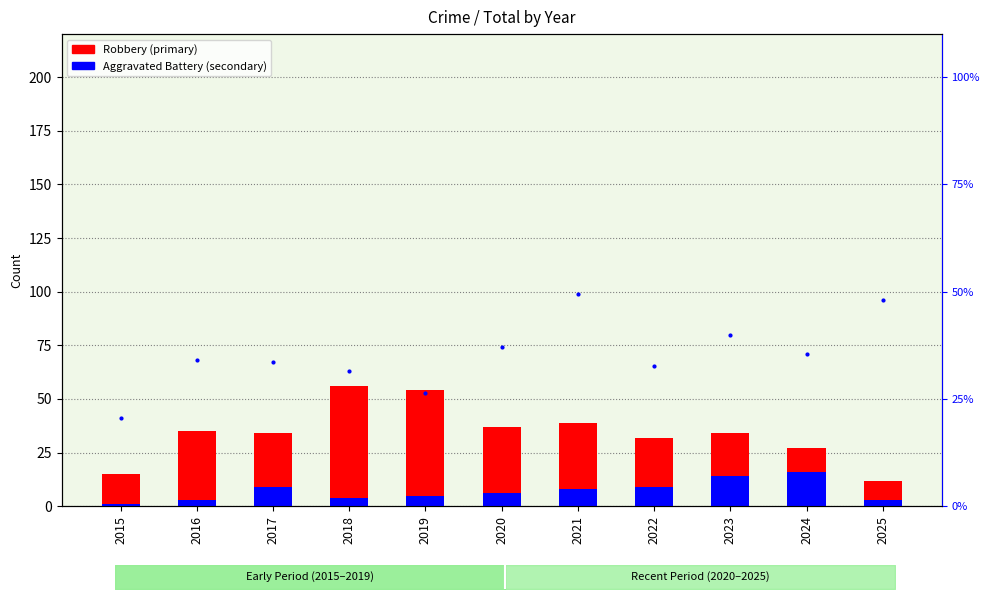

Which series changed the most between 2015 and 2016?

Robbery (primary)